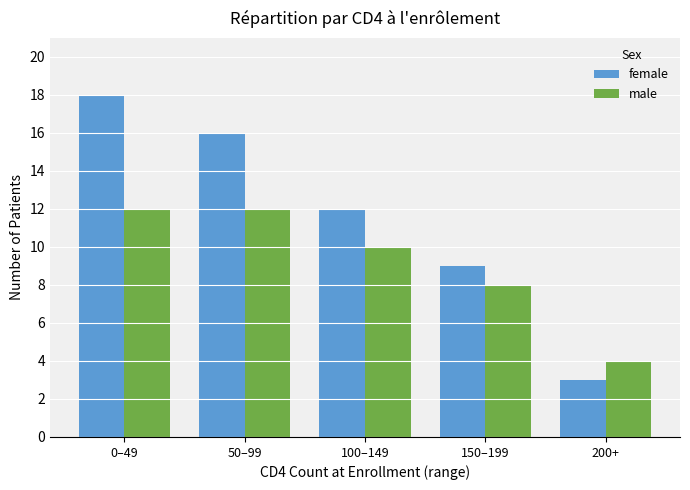

Is the value of male at 0–49 greater than the value of female at 0–49?

No